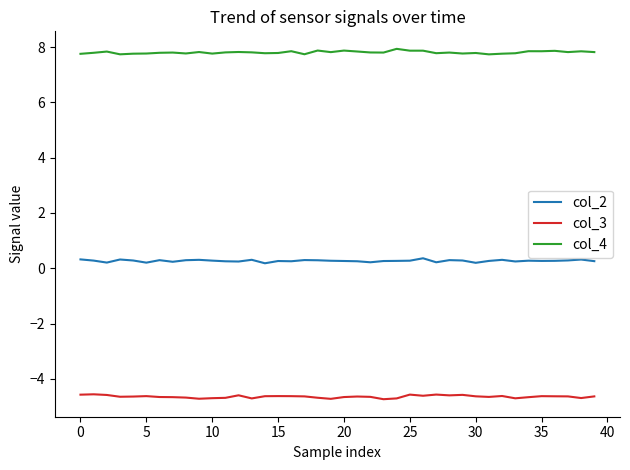

What is the greatest value displayed?

7.9